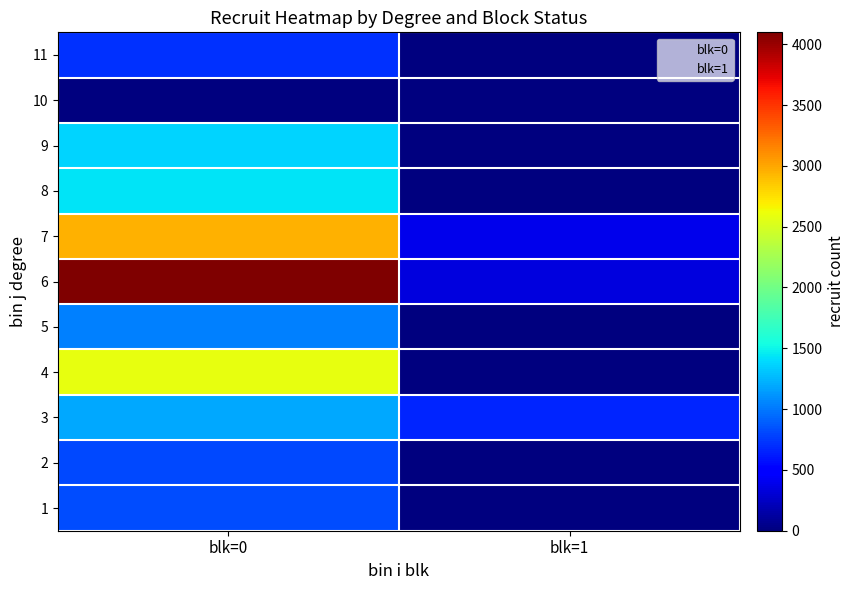

How many data points does each series have?

2